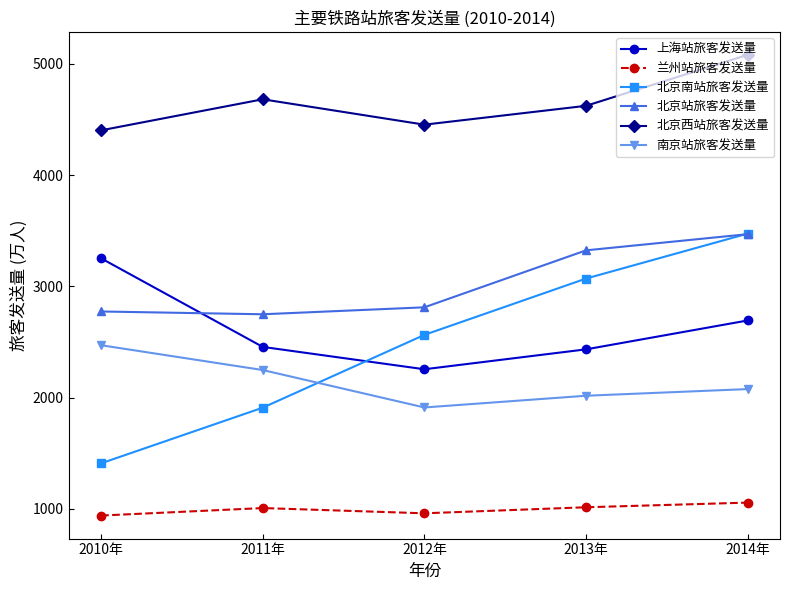

What is the average value of the 南京站旅客发送量 series?

2144.1